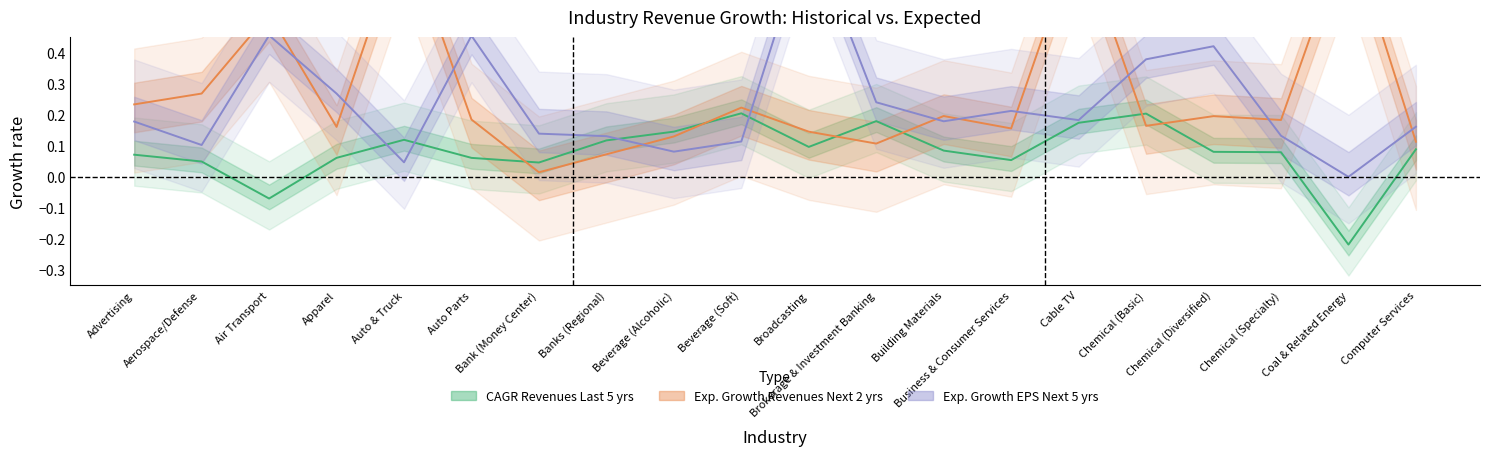

Reading right to left, transcribe all the data shown in this chart.

CAGR in Revenues - Last 5 years: 0.1	-0.2	0.1	0.1	0.2	0.2	0.1	0.1	0.2	0.1	0.2	0.1	0.1	0.0	0.1	0.1	0.1	-0.1	0.0	0.1
Expected Growth in Revenues - Next 2 years: 0.1	0.8	0.2	0.2	0.2	0.8	0.2	0.2	0.1	0.1	0.2	0.1	0.1	0.0	0.2	0.8	0.2	0.5	0.3	0.2
Expected Growth in EPS - Next 5 years: 0.2	0.0	0.1	0.4	0.4	0.2	0.2	0.2	0.2	0.8	0.1	0.1	0.1	0.1	0.5	0.0	0.3	0.5	0.1	0.2